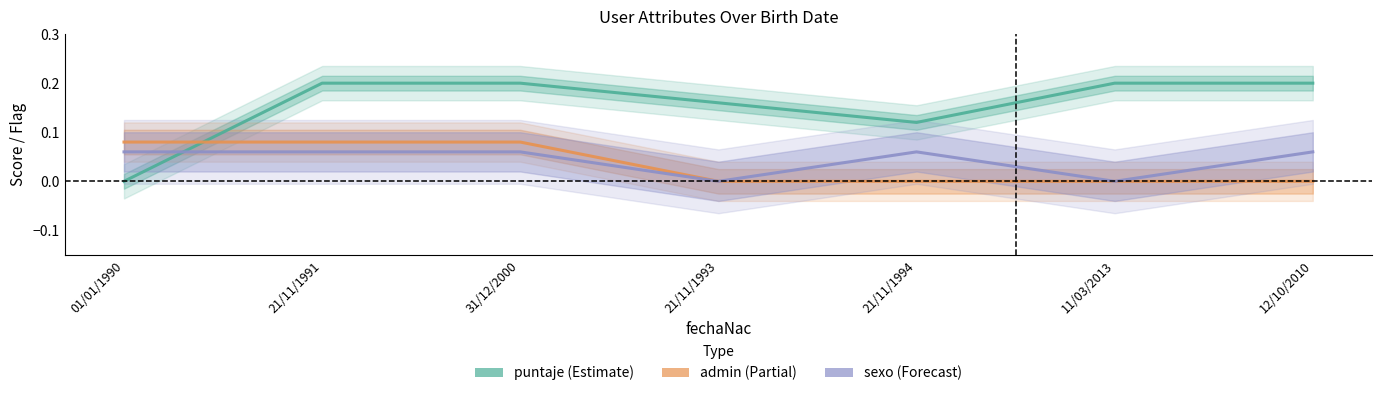

What is the value of the sexo (Forecast) point at the 7th from the left?

0.1